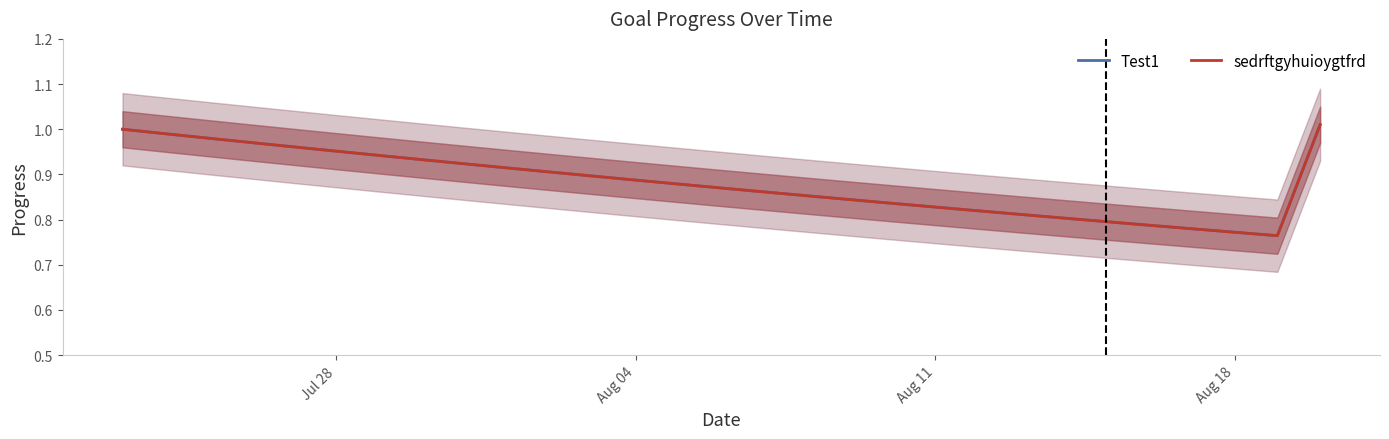

True or false: sedrftgyhuioygtfrd has a value of 0.2 at 25.

False